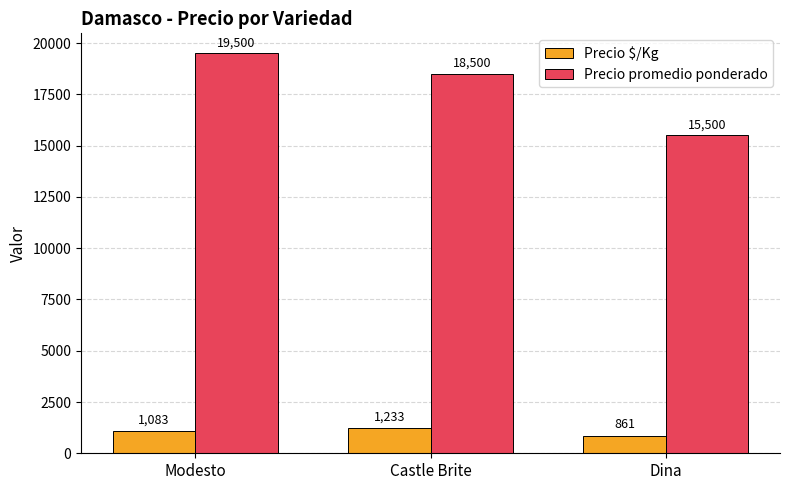

True or false: Precio promedio ponderado has a value of 19500 at Modesto.

True